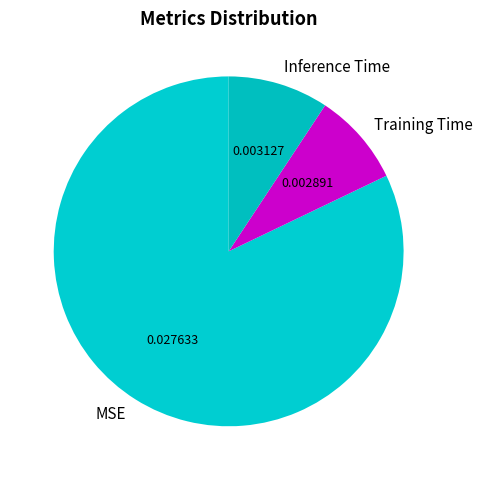

Is there a majority slice in this chart?

Yes